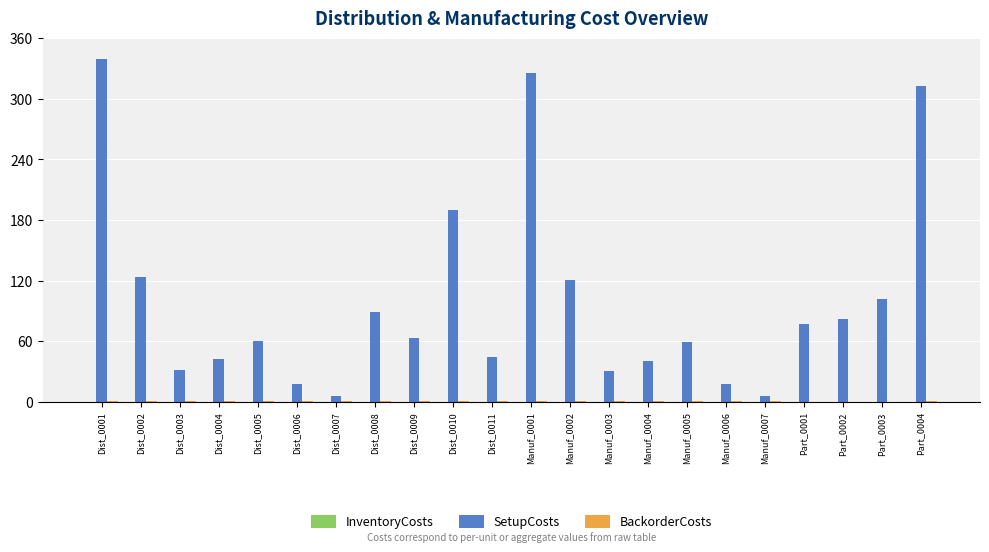

Which series has the largest range (max minus min)?

SetupCosts